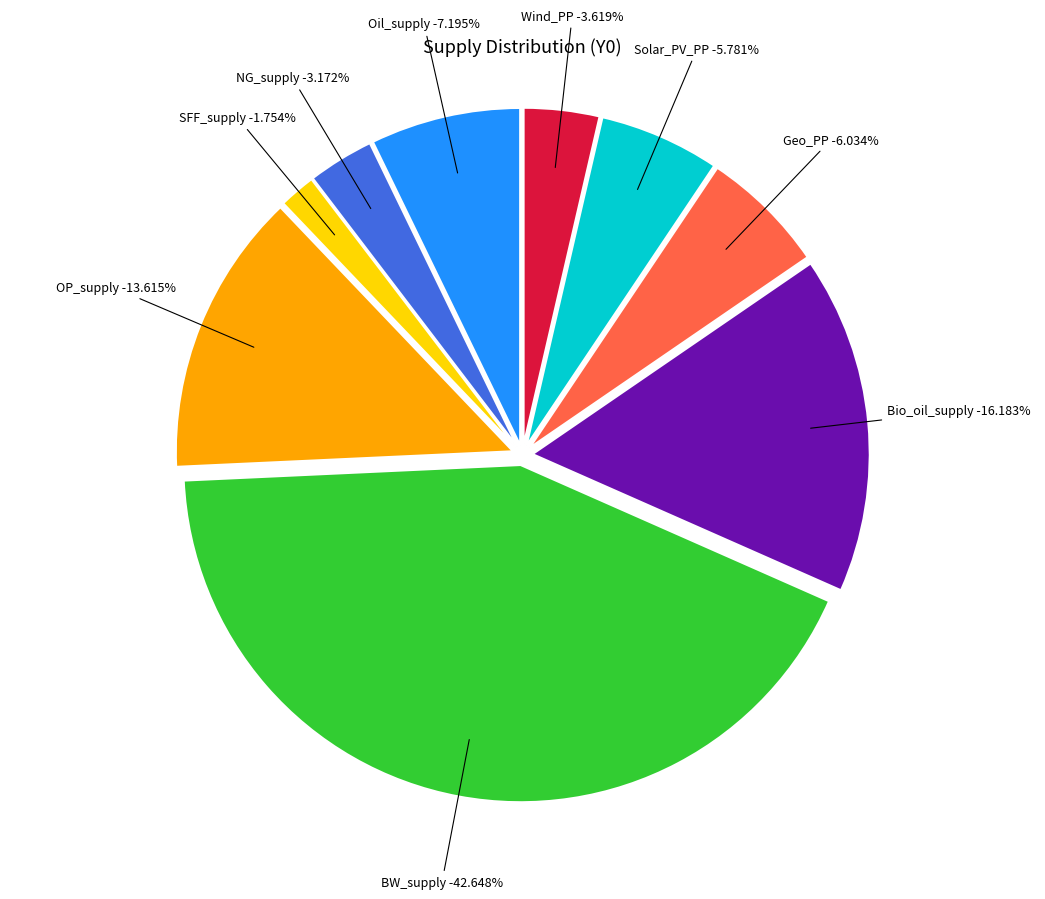

True or false: OP_supply accounts for 5% of the total.

False